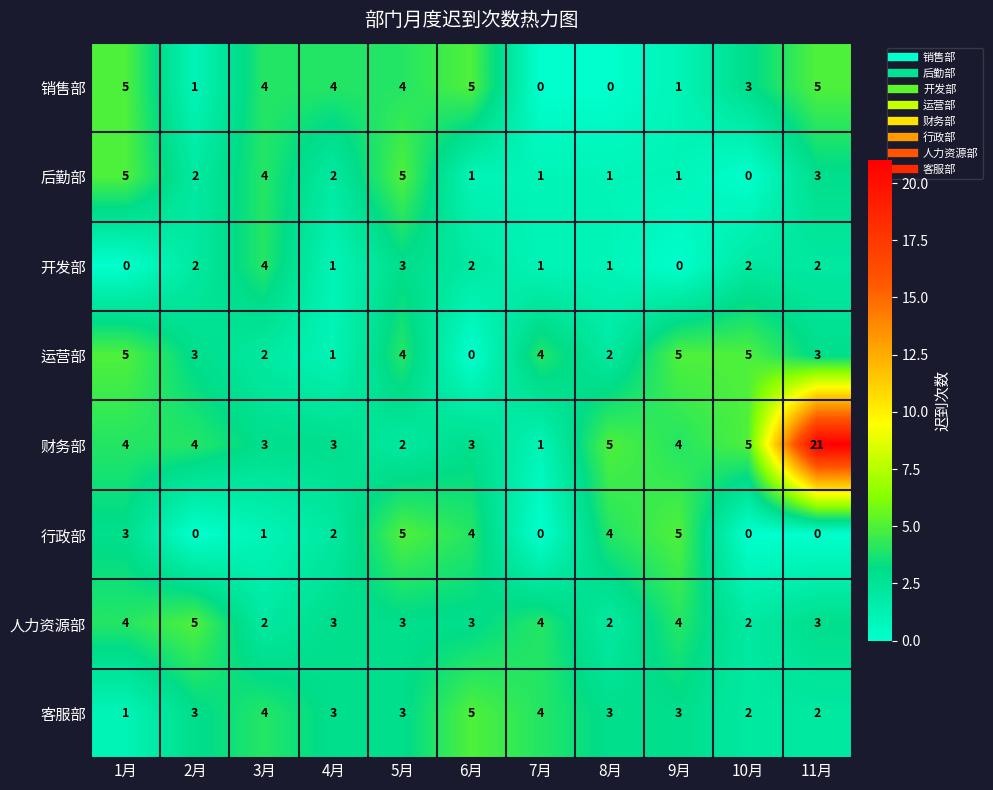

Is the value of 行政部 at 2月 greater than the value of 运营部 at 10月?

No